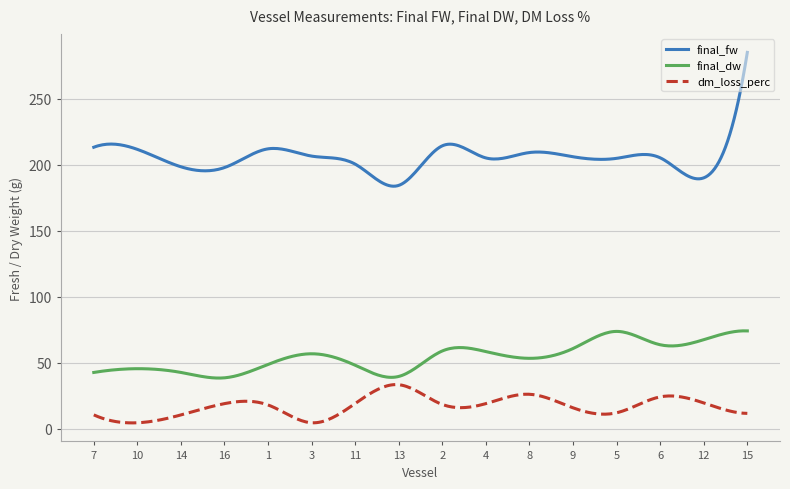

What is the minimum value for final_dw?

38.4